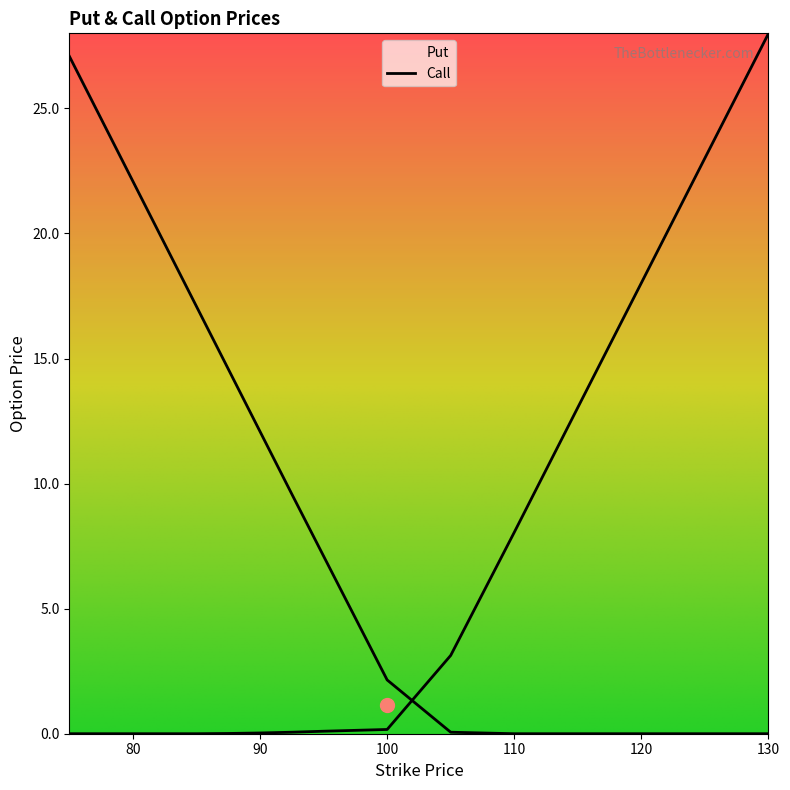

True or false: Put and Call intersect in this chart.

True